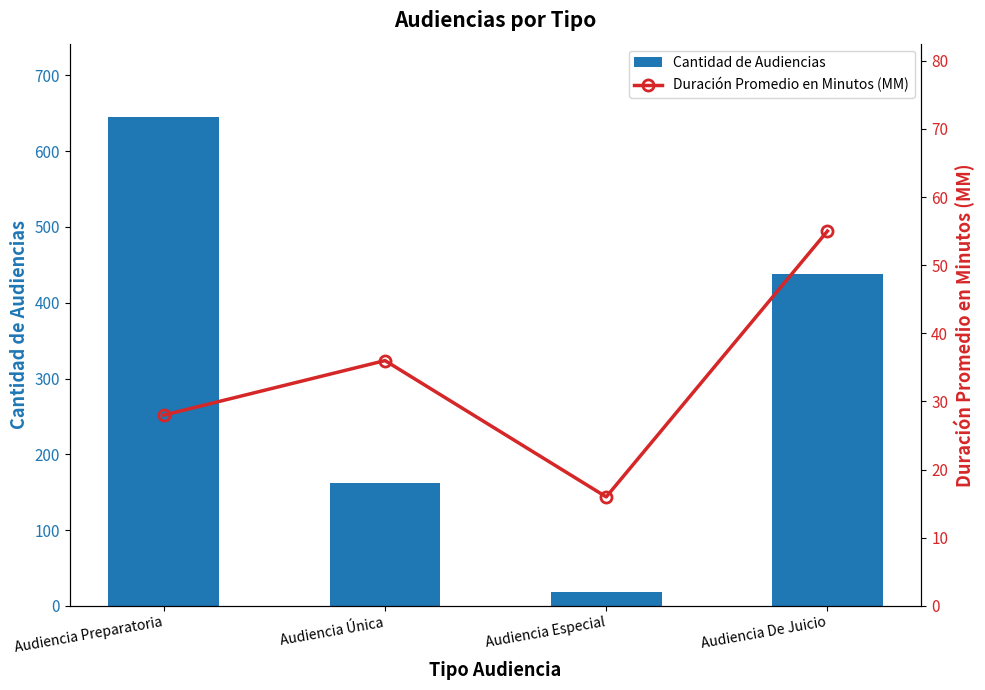

Reading left to right, what are all the values shown in this chart?

Cantidad de Audiencias: 645	162	18	438
Duración Promedio en Minutos (MM): 28	36	16	55